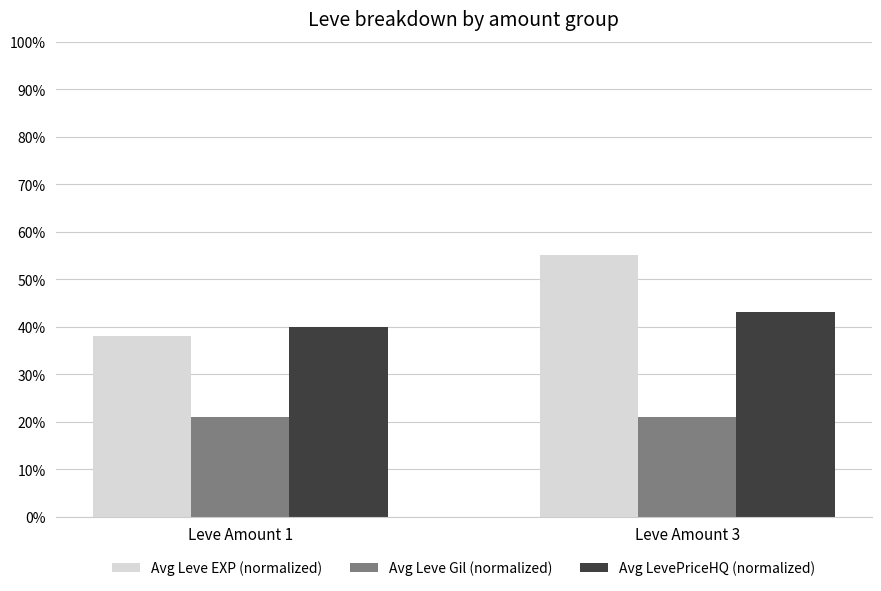

Is it true that Avg LevePriceHQ (normalized) equals 0.6 at Leve Amount 1?

False